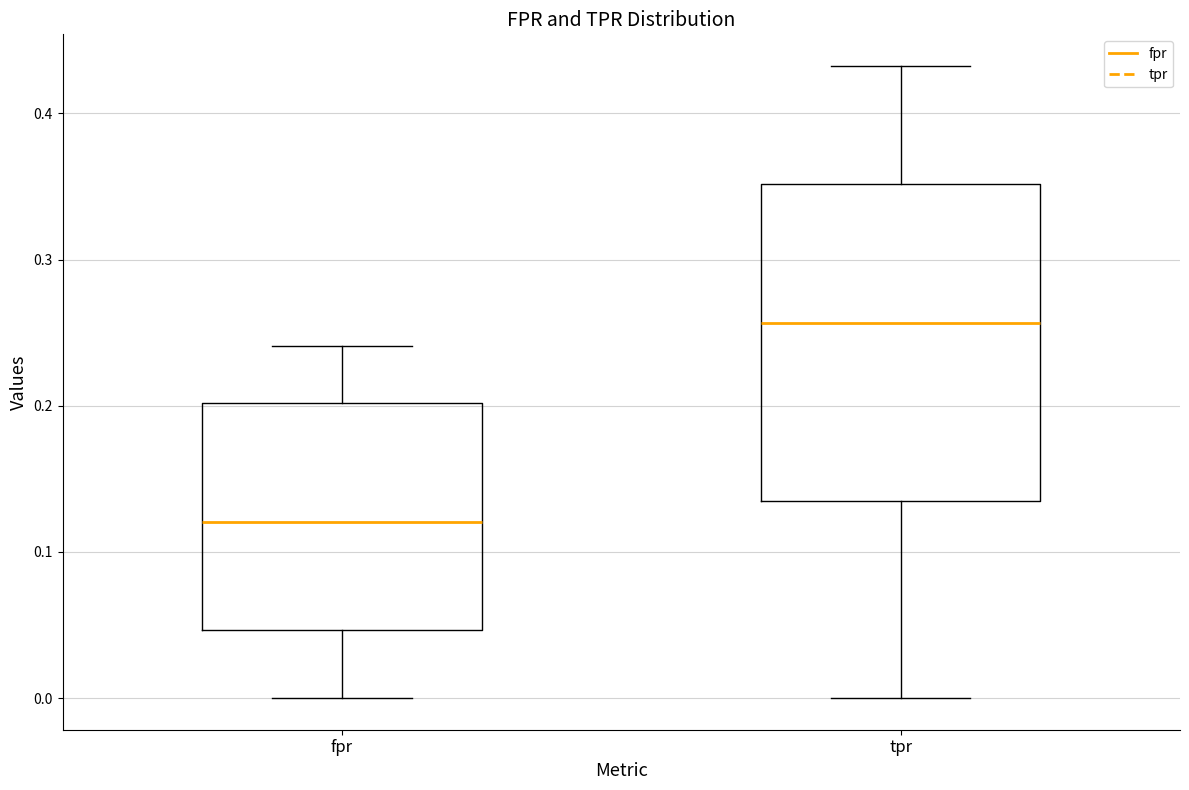

Reading left to right, read every box against the y-axis: the position of its median line, the range the box covers, and the ends of its whiskers. The values are not printed on the chart, so give them approximately, as read against the axis.

fpr: median 0.12, box 0.05 to 0.20, whiskers 0.00 to 0.24
tpr: median 0.26, box 0.14 to 0.35, whiskers 0.00 to 0.43